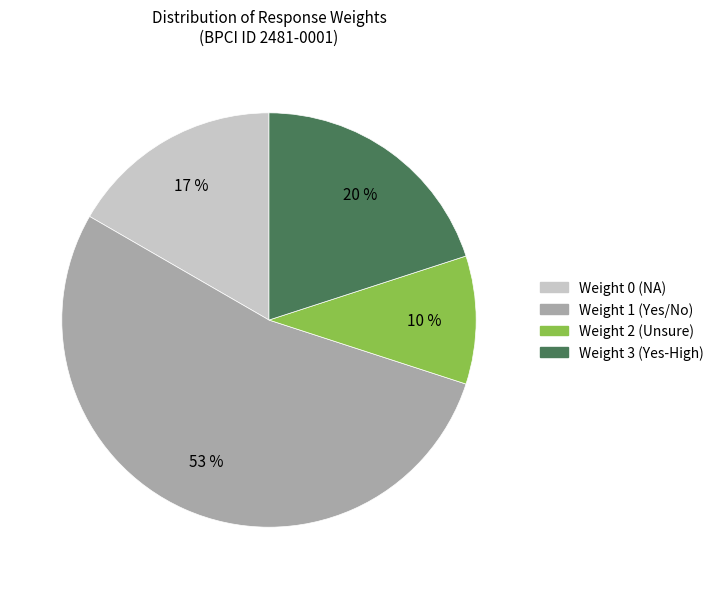

To the nearest percent, what is the average slice percentage?

25%